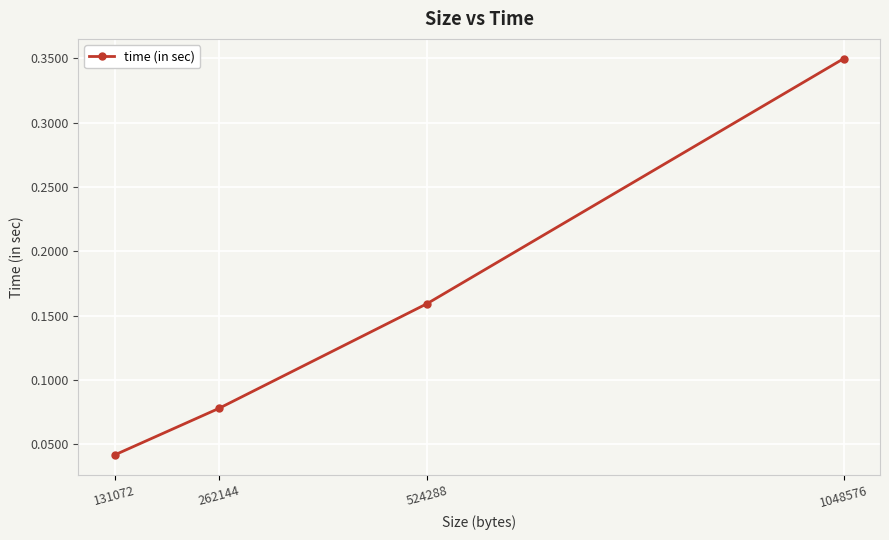

Which has a higher value, 1048576 or 131072?

1048576